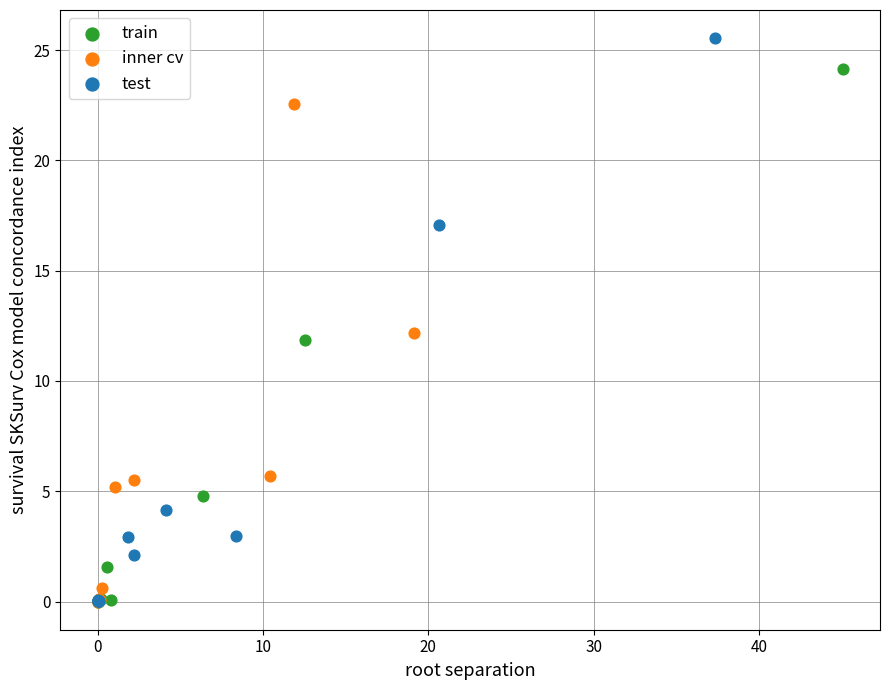

Which series has the widest spread of Y values?

test